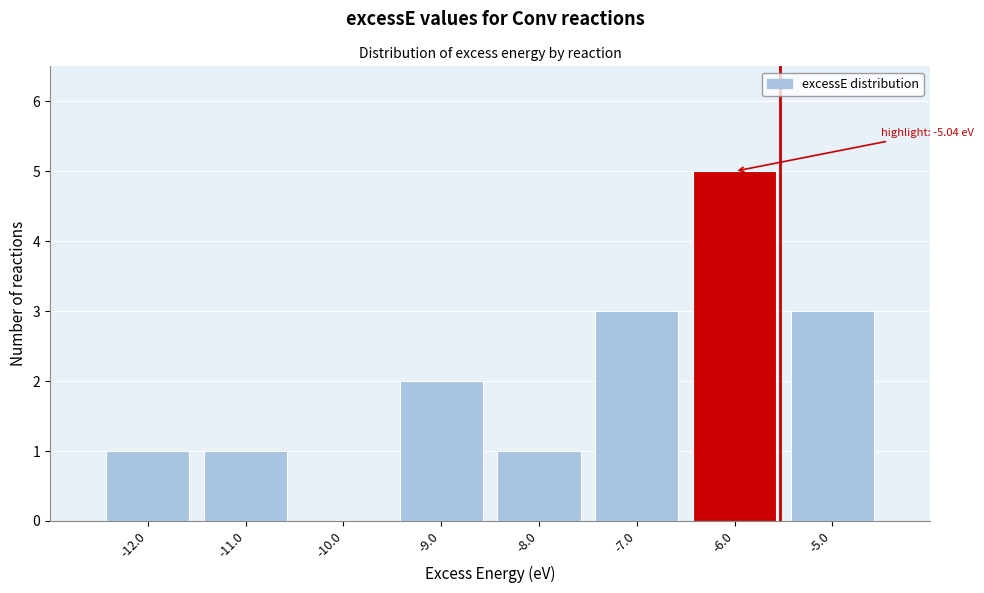

Reading left to right, transcribe all the data shown in this chart.

-12.0=1	-11.0=1	-10.0=0	-9.0=2	-8.0=1	-7.0=3	-6.0=5	-5.0=3